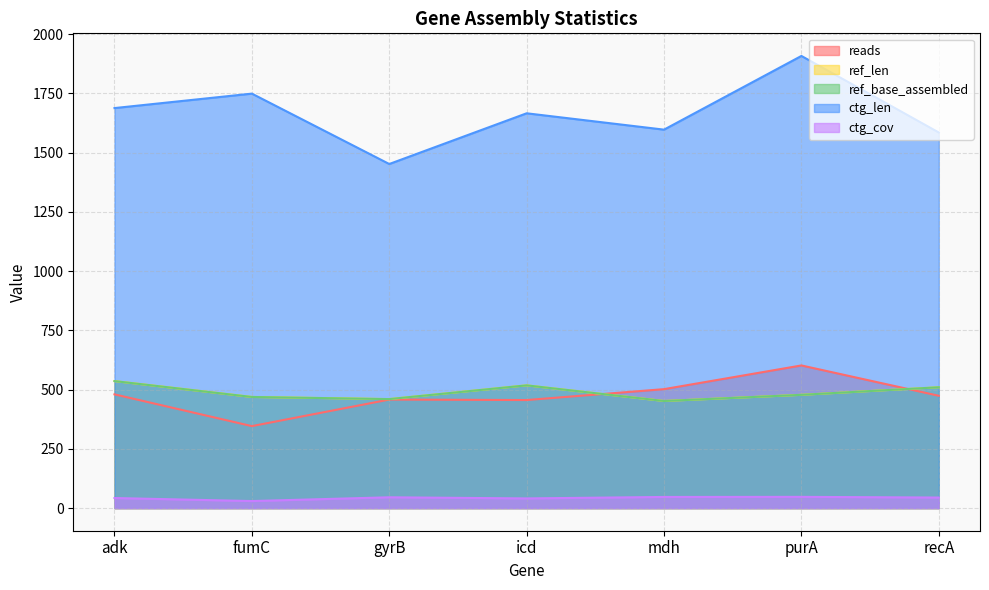

Reading left to right, transcribe all the data shown in this chart.

reads: adk=480.0	fumC=346.0	gyrB=458.0	icd=456.0	mdh=502.0	purA=602.0	recA=474.0
ref_len: adk=536.0	fumC=469.0	gyrB=460.0	icd=518.0	mdh=452.0	purA=478.0	recA=510.0
ref_base_assembled: adk=536.0	fumC=469.0	gyrB=460.0	icd=518.0	mdh=452.0	purA=478.0	recA=510.0
ctg_len: adk=1688.0	fumC=1749.0	gyrB=1452.0	icd=1666.0	mdh=1597.0	purA=1908.0	recA=1585.0
ctg_cov: adk=42.6	fumC=29.8	gyrB=45.7	icd=40.9	mdh=47.1	purA=47.5	recA=44.6